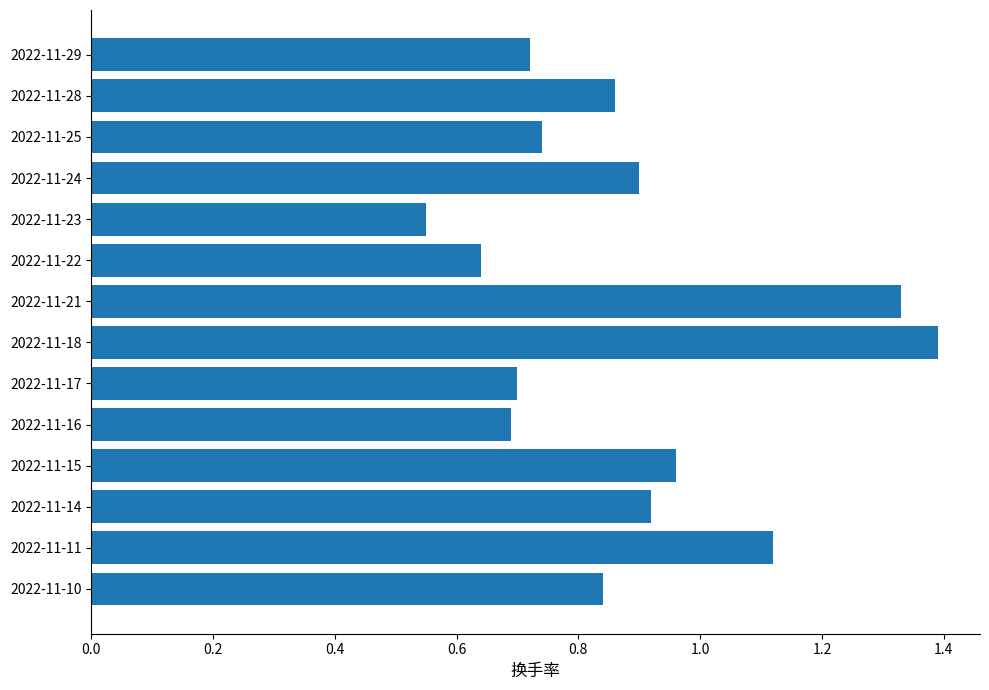

Which label corresponds to the smallest value in the chart?

2022-11-23